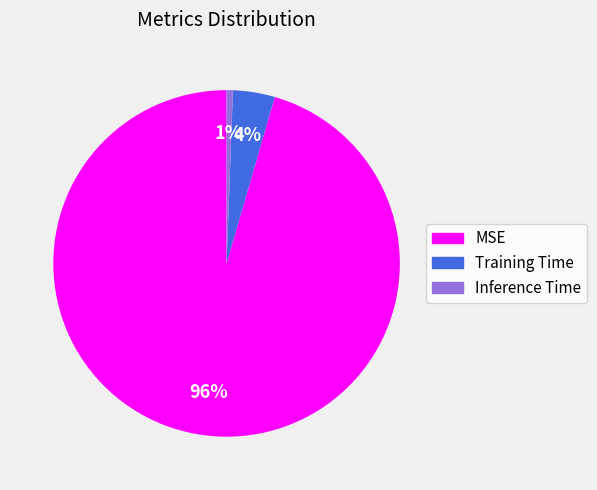

Does MSE represent more than half of the total?

Yes